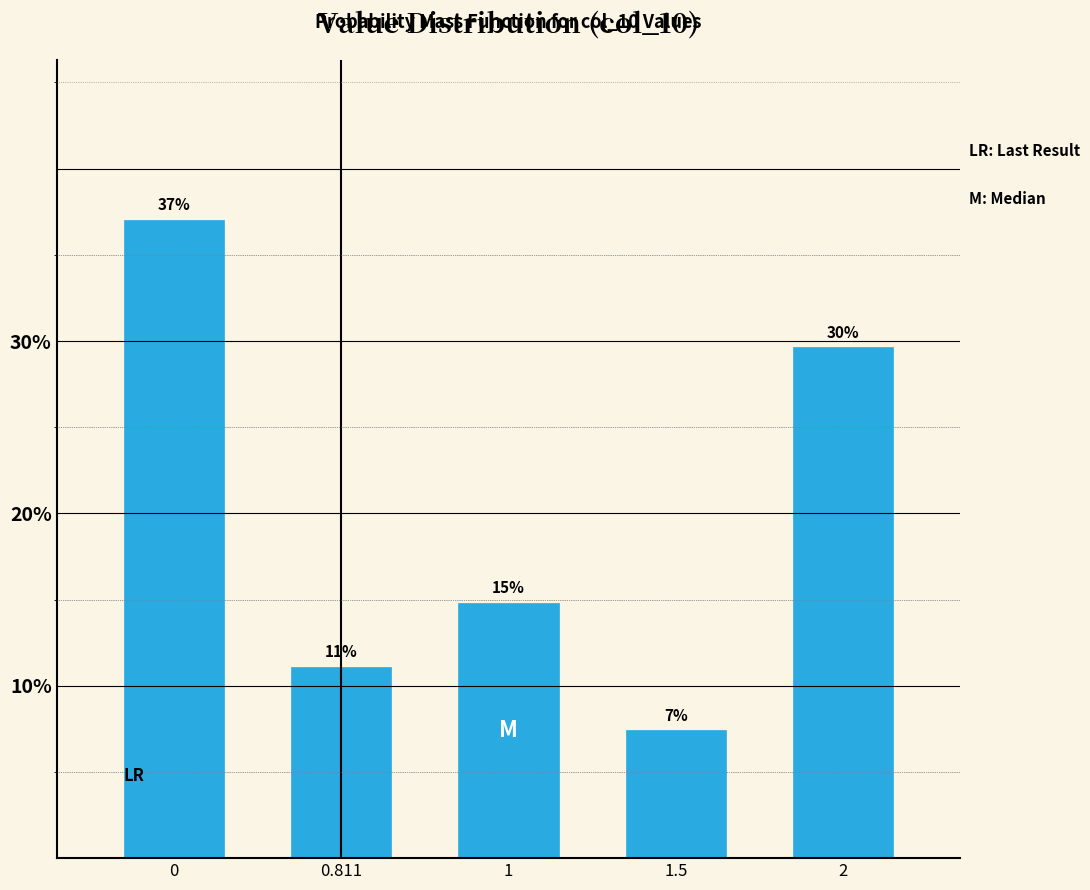

How many bars are there in total?

5